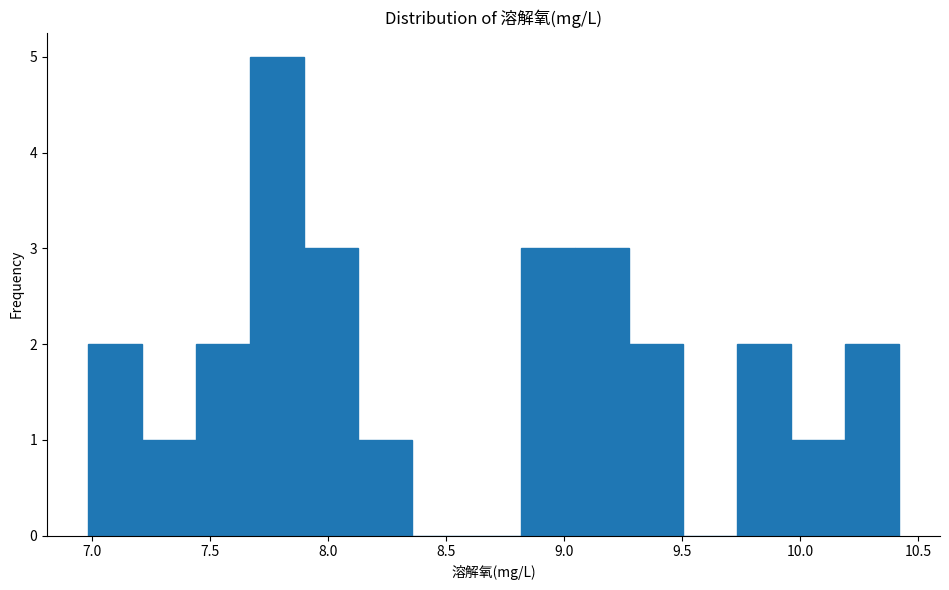

Over which range of the x-axis is the bar tallest?

7.65 to 7.90